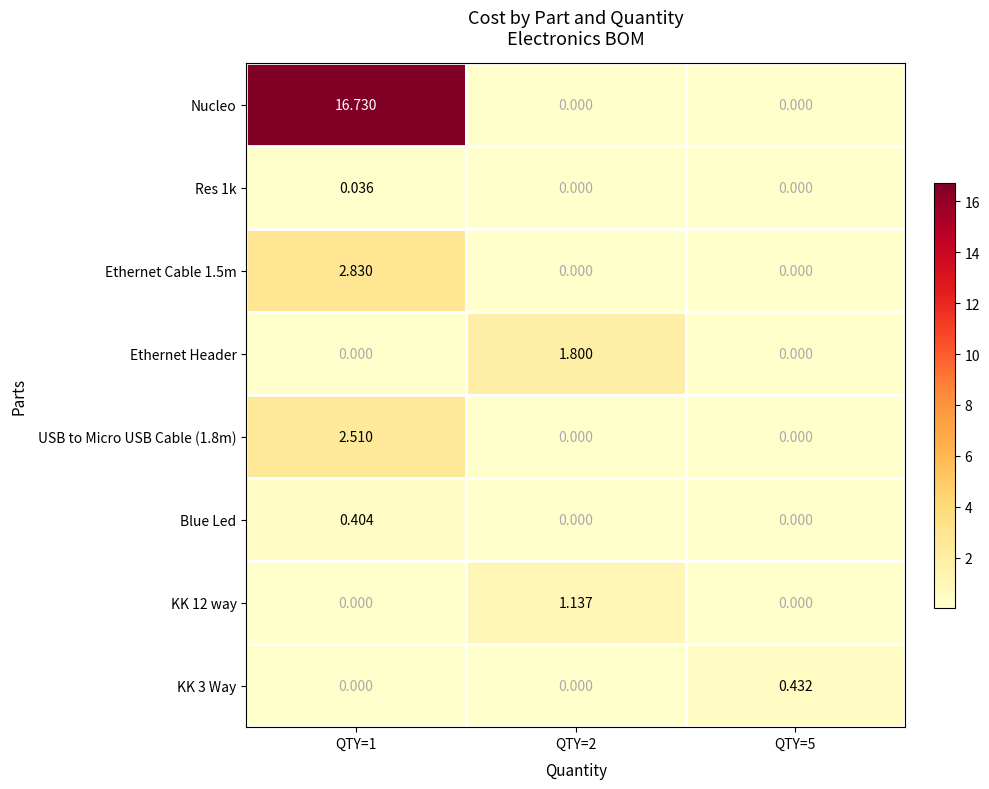

What is the total value across all series at QTY=2?

2.9